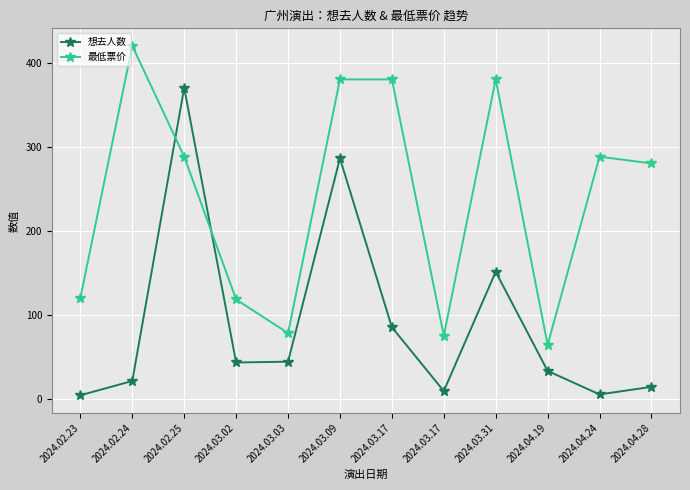

What are all the series names shown in the legend?

想去人数, 最低票价